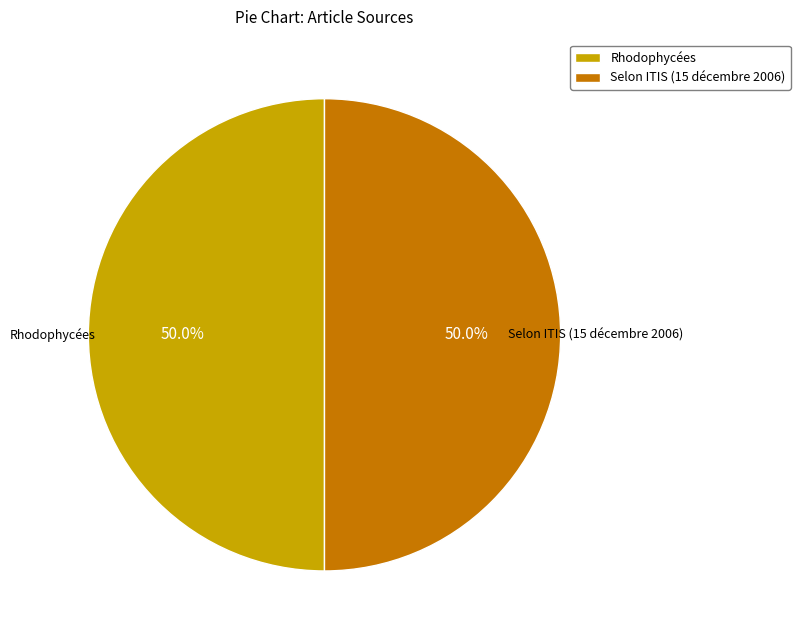

Do Selon ITIS (15 décembre 2006) and Rhodophycées together represent more than half of the pie?

Yes